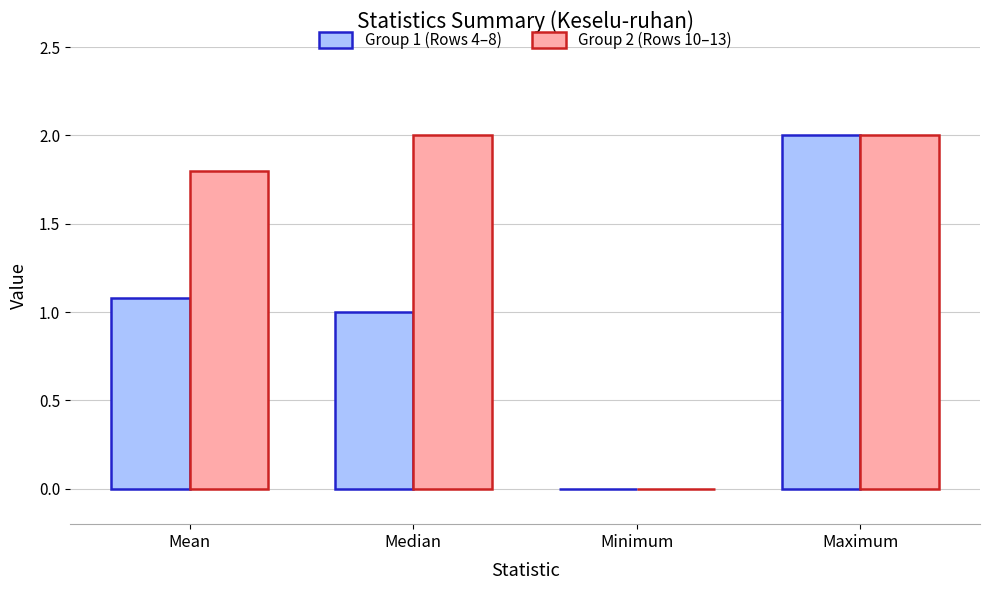

How many values in Group 2 (Rows 10–13) are above zero?

3